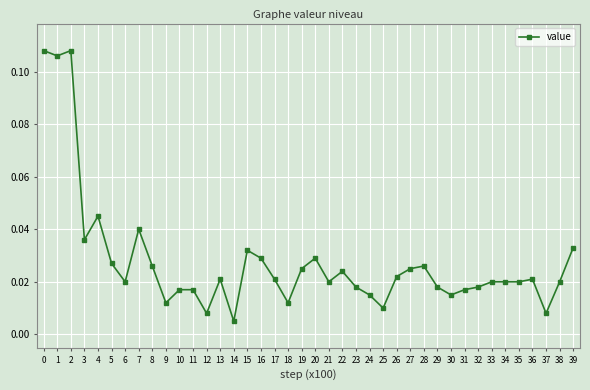

True or false: there are more than 0 points higher than both neighbors.

True